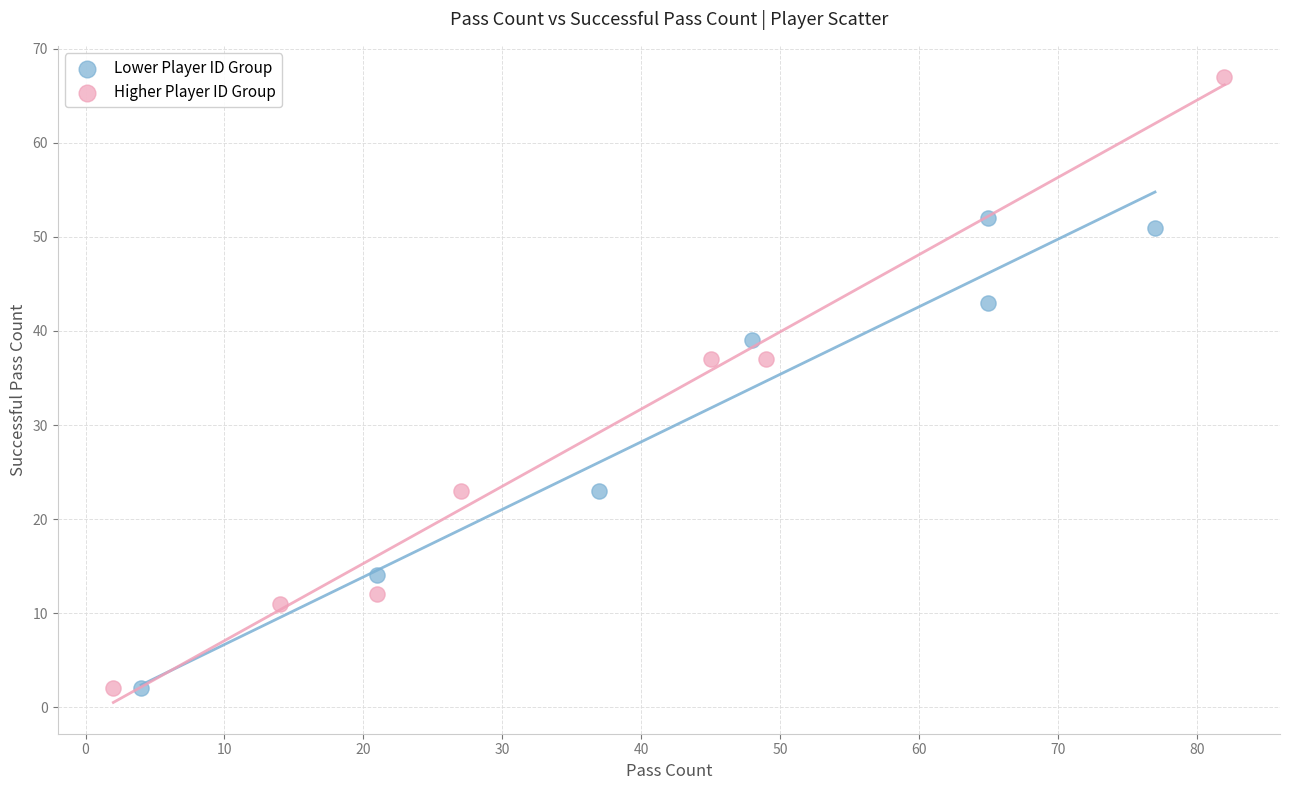

Which series contains the highest Y value?

Higher Player ID Group